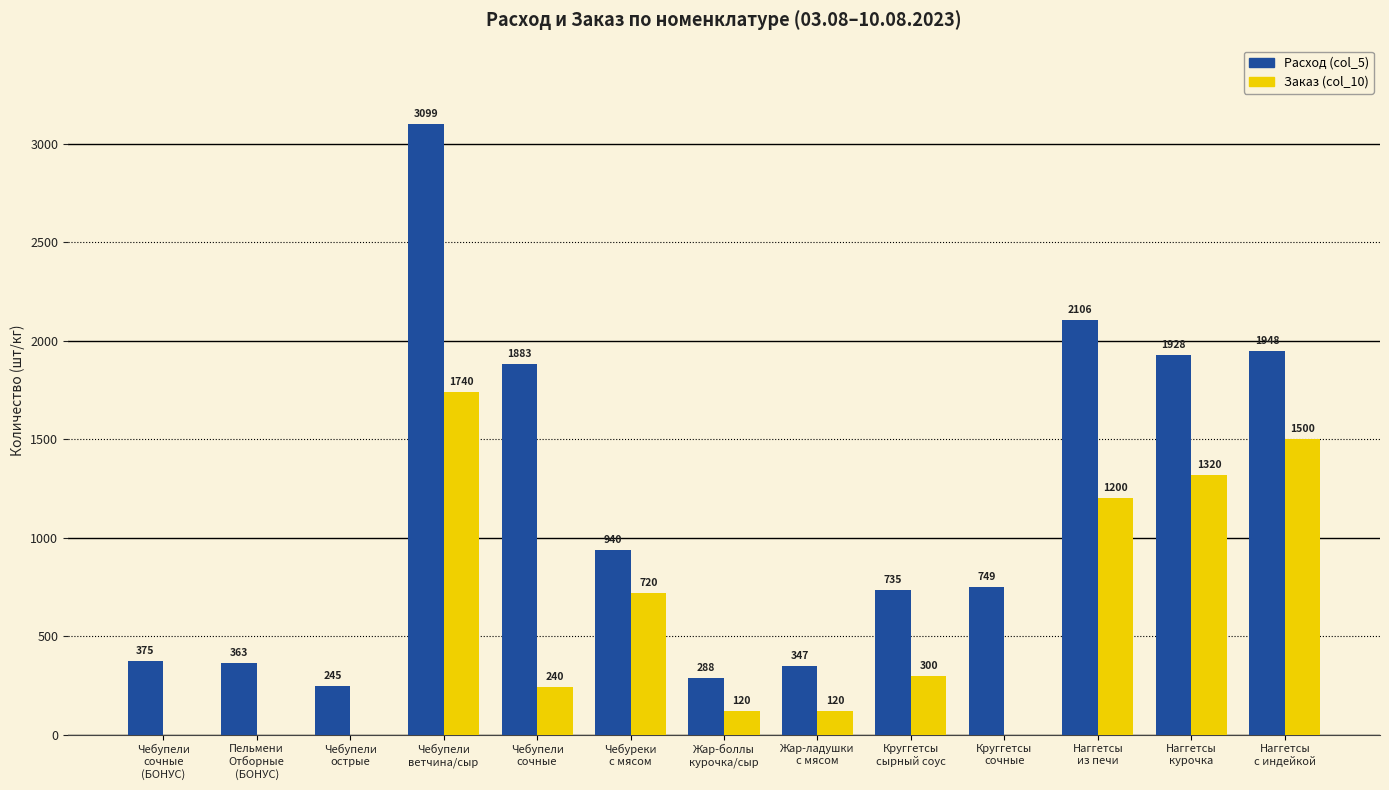

The value of Расход (col_5) at Круггетсы
сырный соус is 963.7. True or false?

False